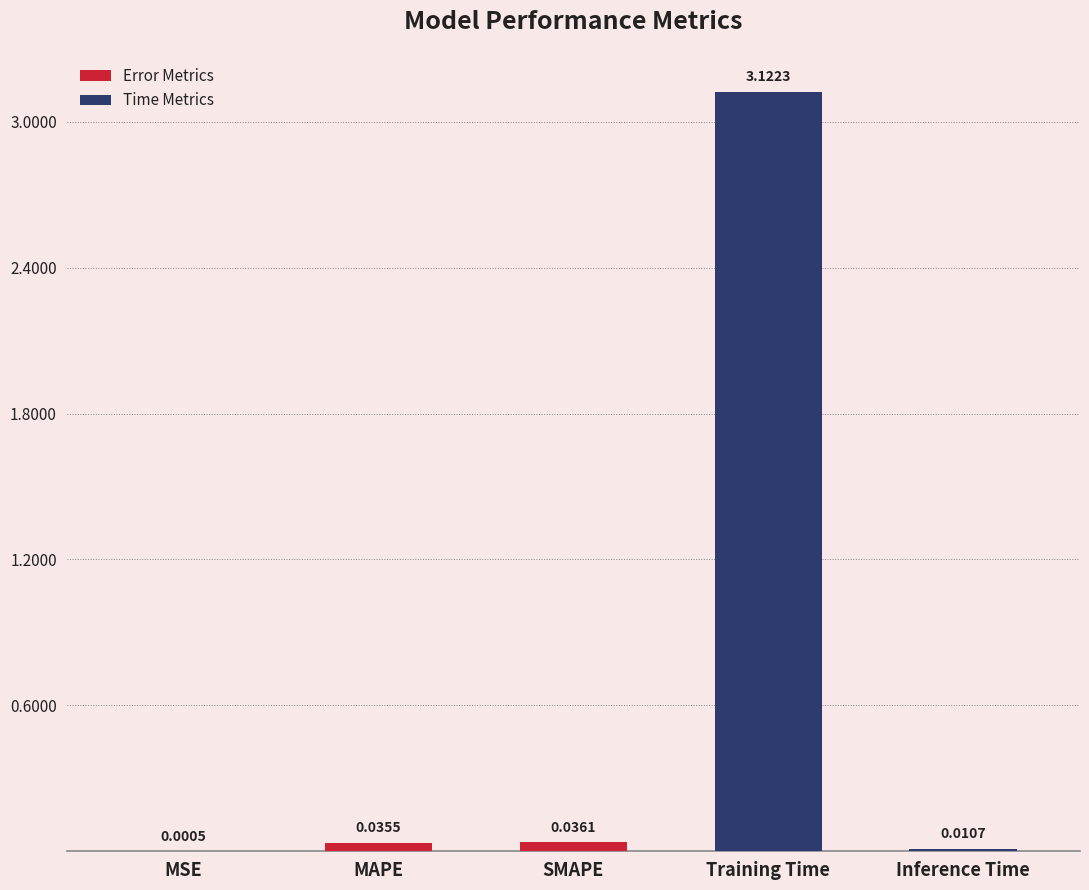

Between MSE and MAPE, which is larger?

MAPE